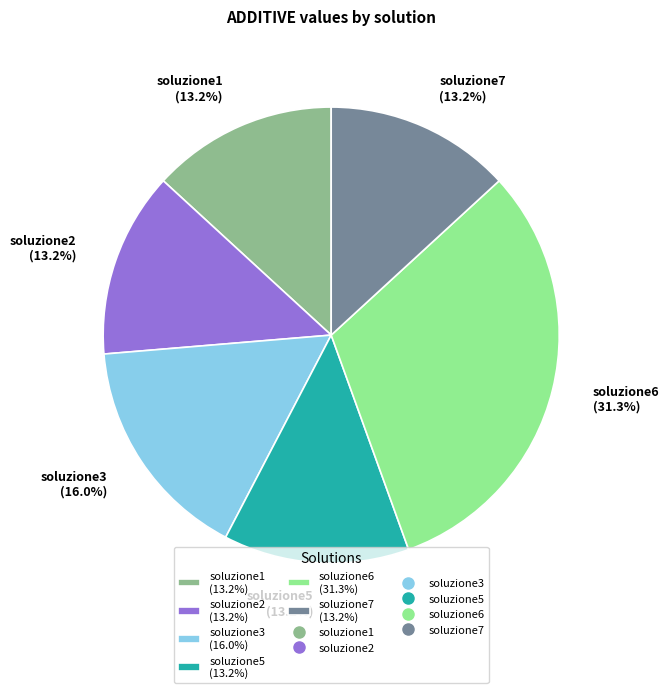

What is the largest slice in the pie chart?

soluzione6 (31.3%)